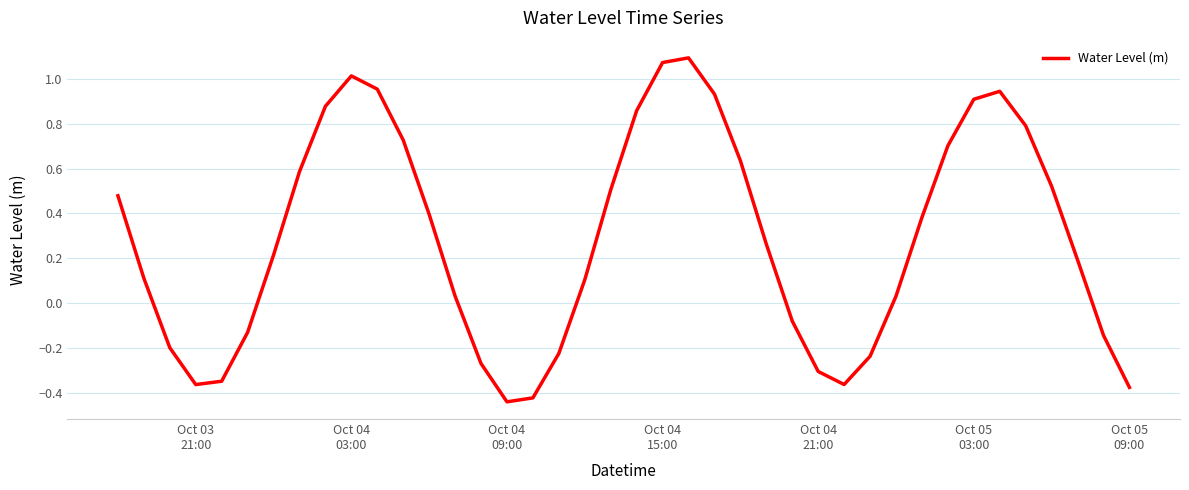

What is the difference between the maximum and minimum values?

1.5